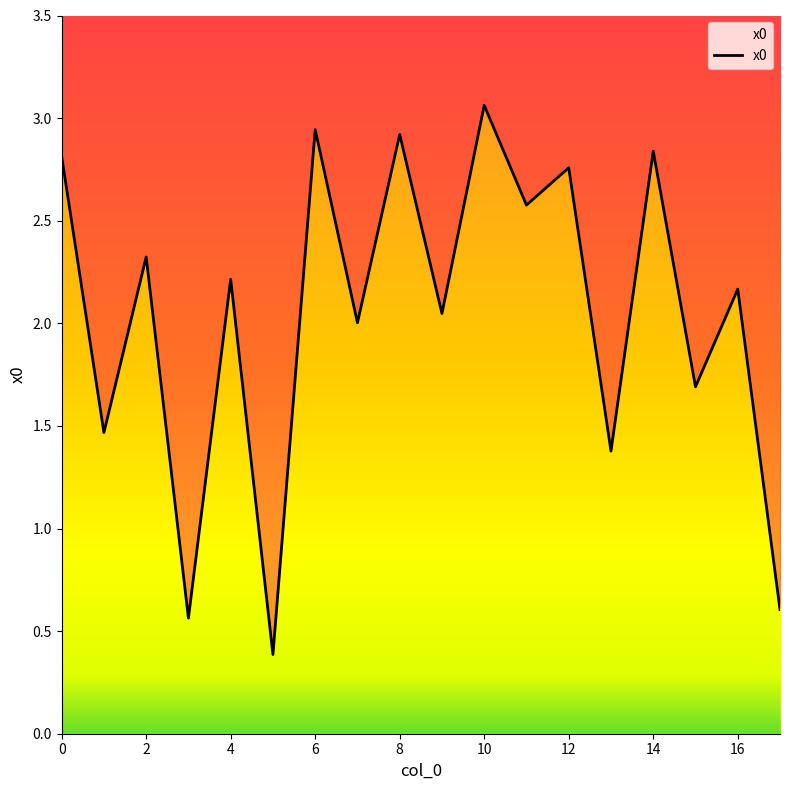

Reading left to right, transcribe all the data shown in this chart.

0=2.8	1=1.5	2=2.3	3=0.6	4=2.2	5=0.4	6=2.9	7=2.0	8=2.9	9=2.0	10=3.1	11=2.6	12=2.8	13=1.4	14=2.8	15=1.7	16=2.2	17=0.6